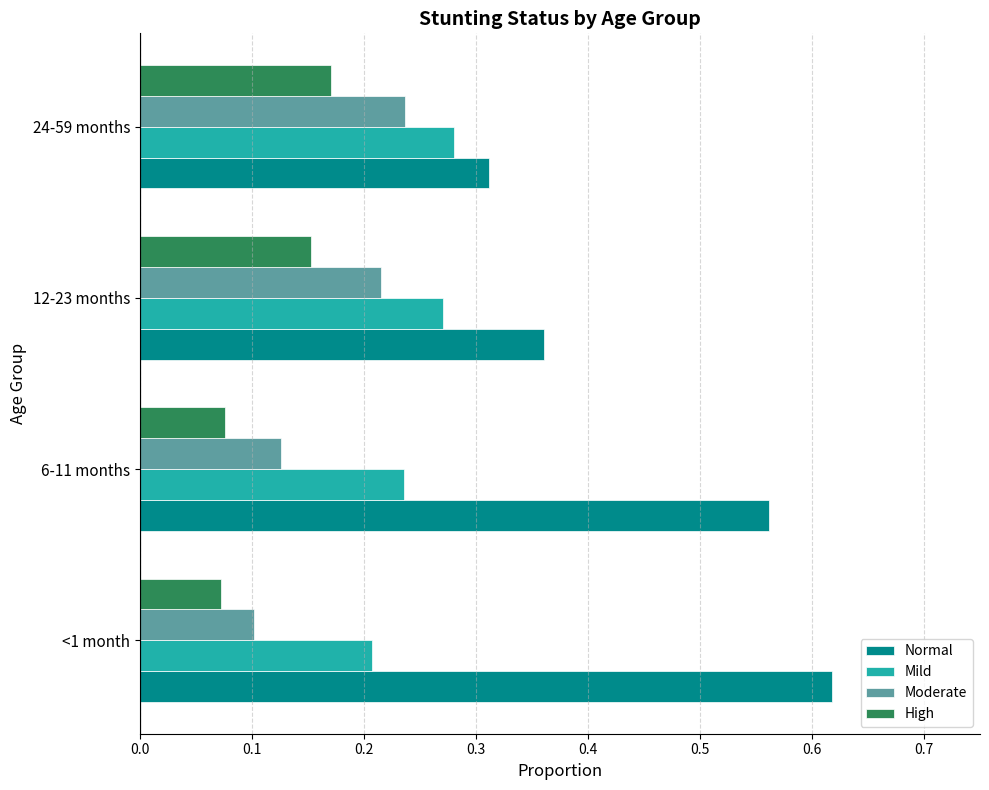

Which category has the lowest value in the Normal series?

24-59 months